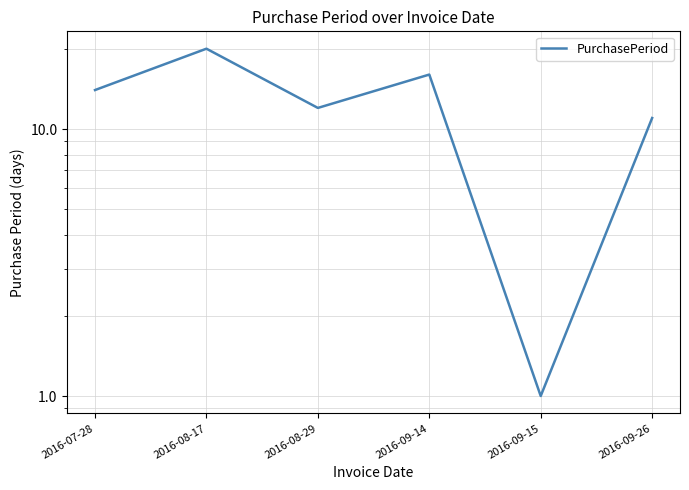

How many data points are less than 14?

3